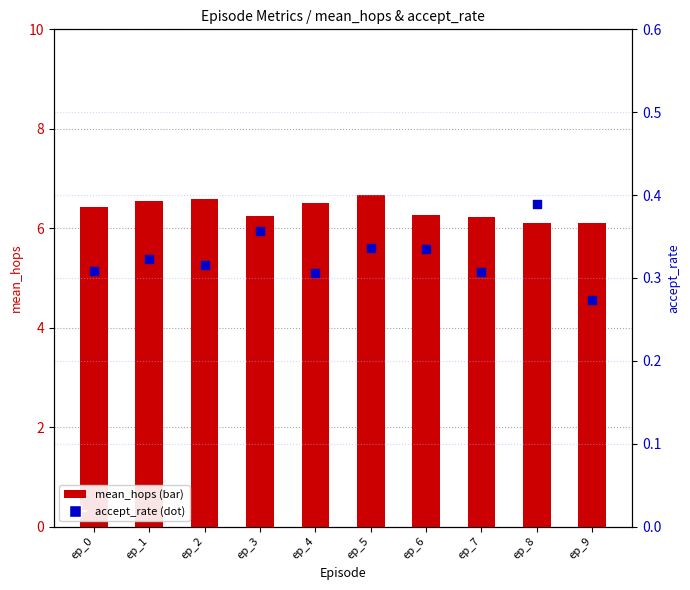

At which category is the sum across all series the highest?

ep_5